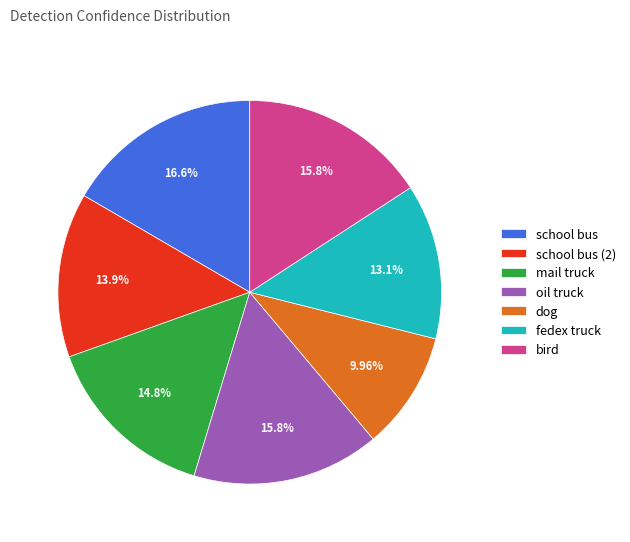

True or false: school bus accounts for 17% of the total.

True